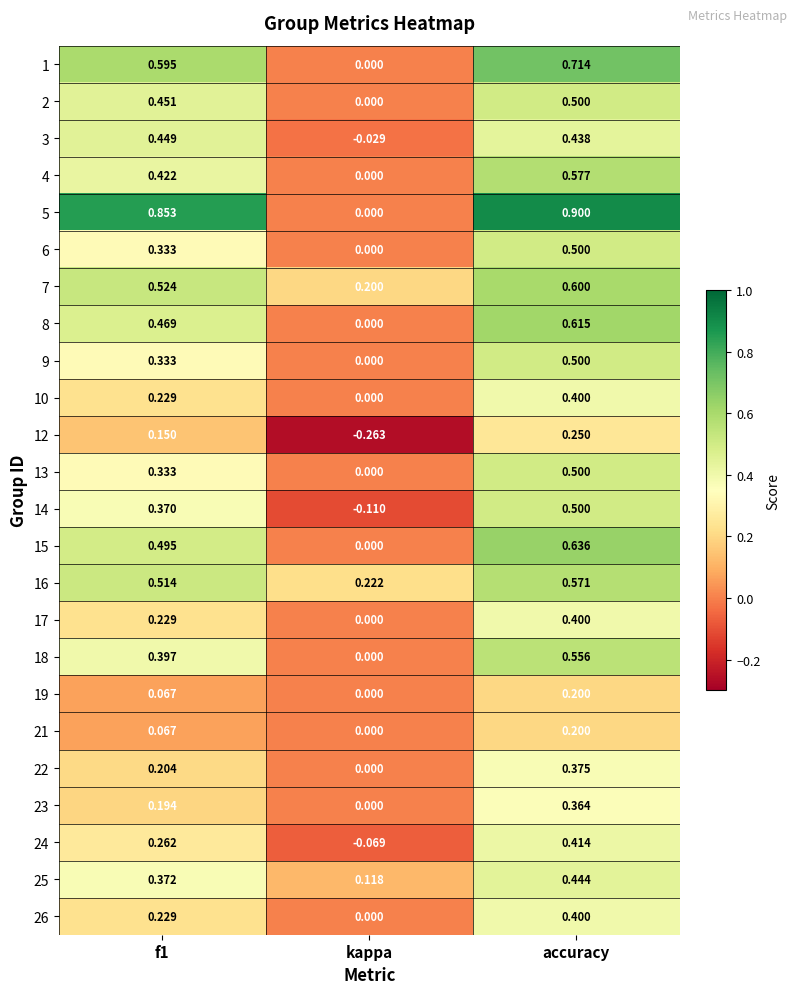

At how many categories does at least one series exceed 0?

3